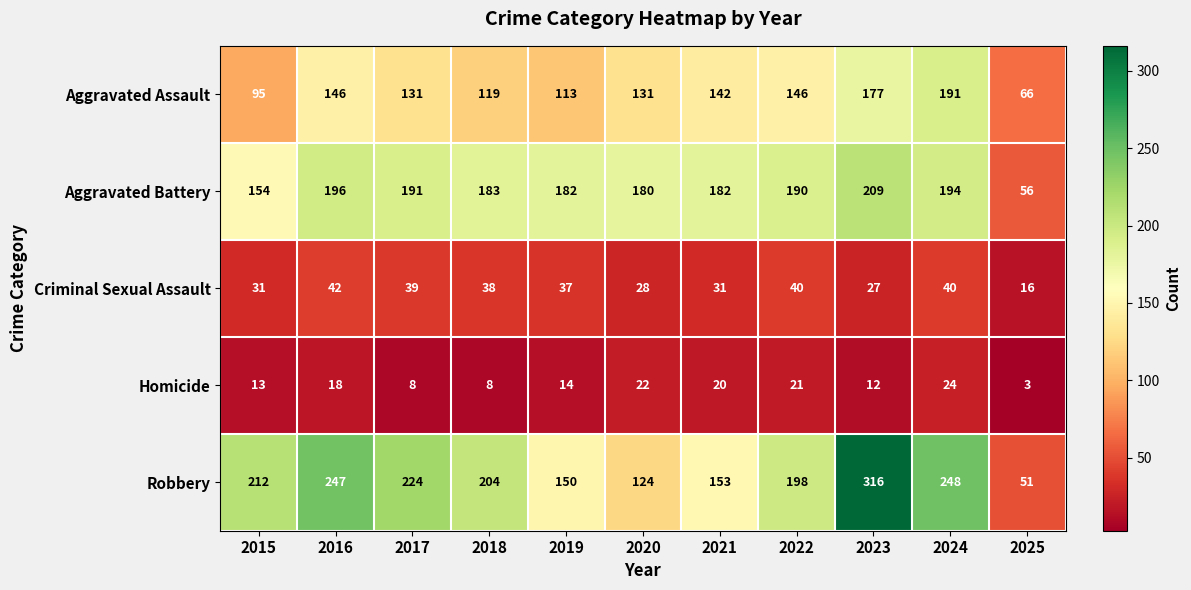

Which series has the largest range (max minus min)?

Robbery